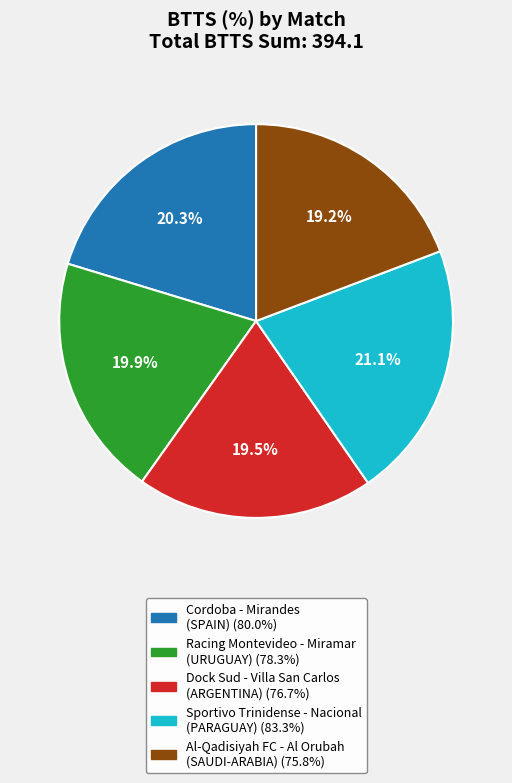

Does Al-Qadisiyah FC - Al Orubah (SAUDI-ARABIA) represent more than half of the total?

No